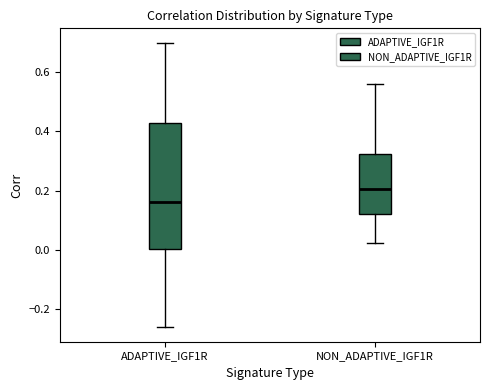

Reading left to right, read every box against the y-axis: the position of its median line, the range the box covers, and the ends of its whiskers. The values are not printed on the chart, so give them approximately, as read against the axis.

ADAPTIVE_IGF1R: median 0.16, box 0.00 to 0.42, whiskers -0.26 to 0.70
NON_ADAPTIVE_IGF1R: median 0.20, box 0.12 to 0.32, whiskers 0.02 to 0.56